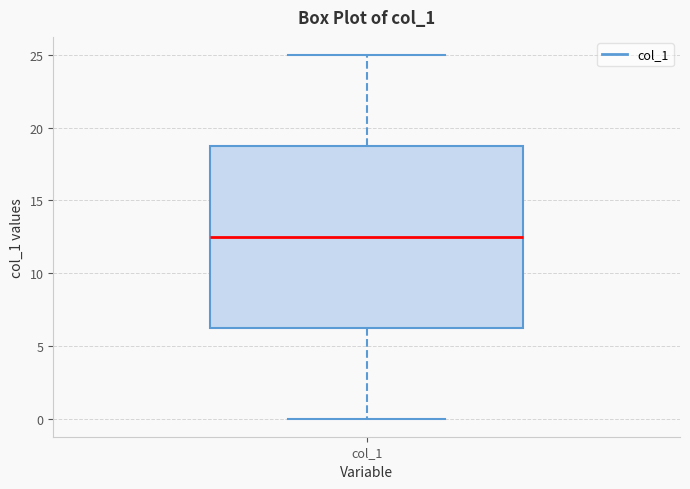

Where does the median line of the box for col_1 sit on the y-axis? The values are not printed on the chart, so give them approximately, as read against the axis.

12.5